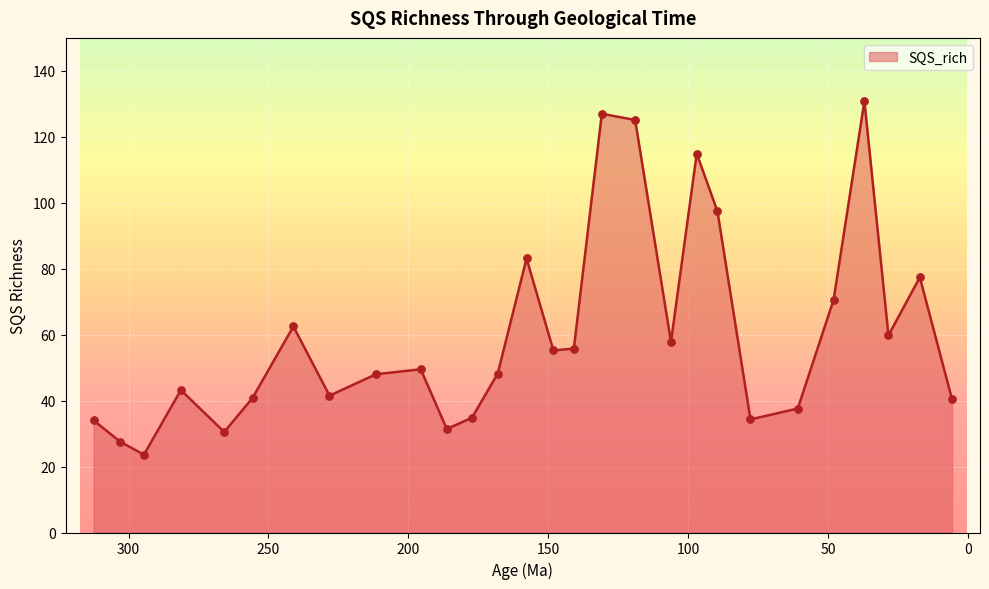

Approximately how many times larger is the value at Cretaceous 3 compared to Cenozoic 3?

1.0